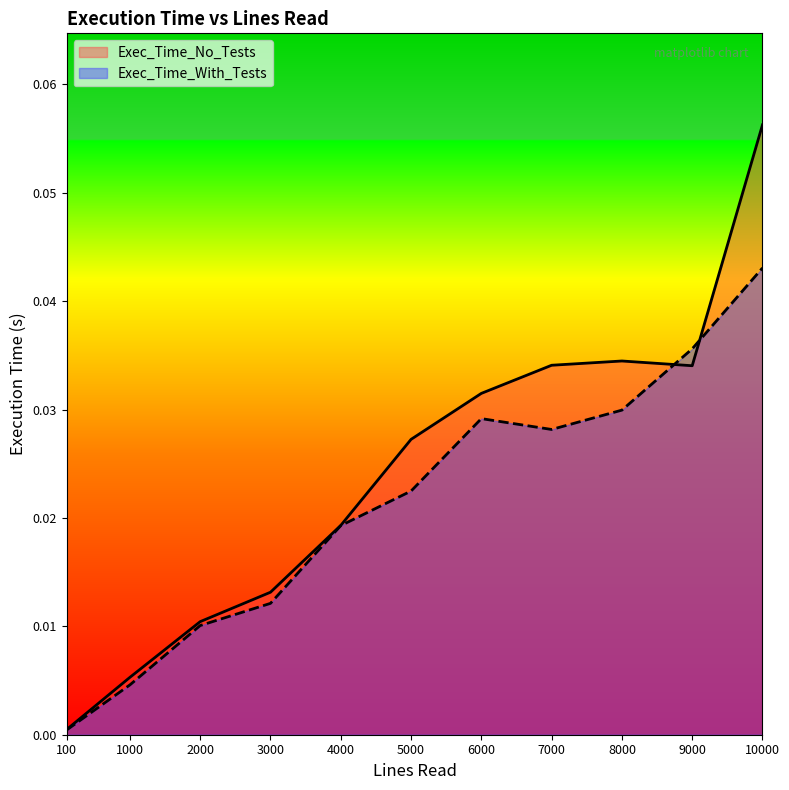

Between which two adjacent categories do Exec_Time_With_Tests and Exec_Time_No_Tests first intersect?

8000 and 9000